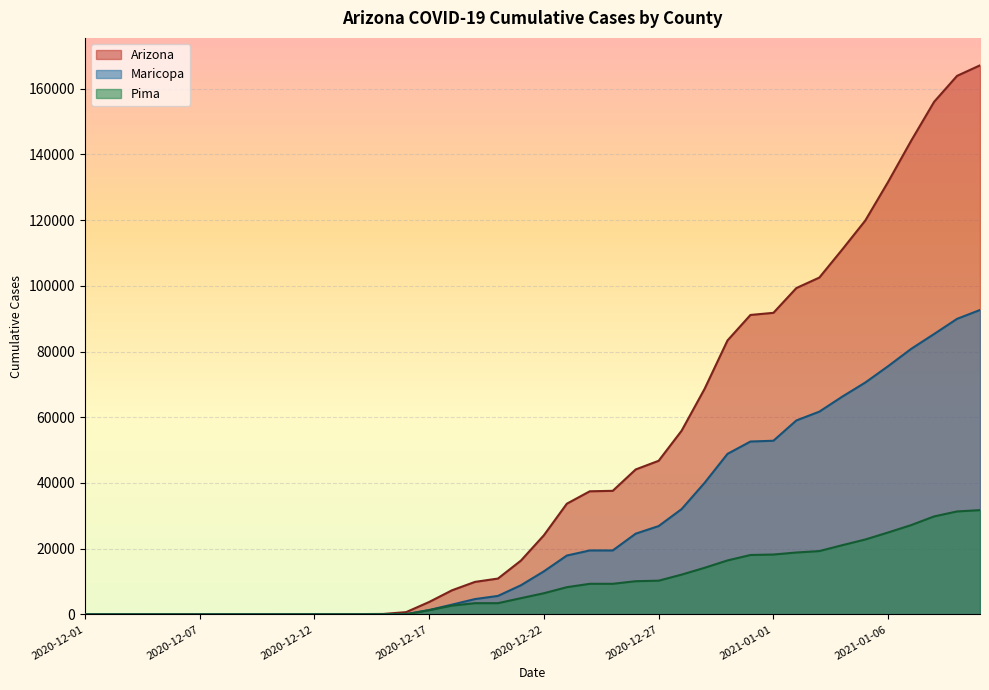

How many values in Maricopa are above zero?

37